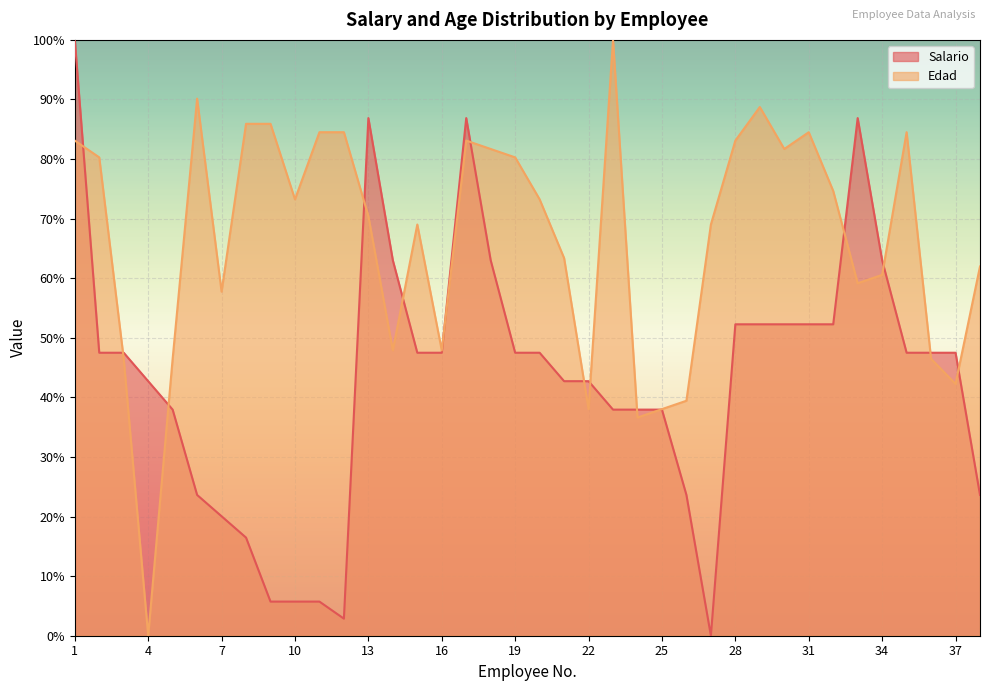

Reading left to right, what are all the values shown in this chart?

1=100.0	2=47.5	3=47.5	4=42.7	5=37.9	6=23.6	7=20.0	8=16.5	9=5.7	10=5.7	11=5.7	12=2.9	13=86.9	14=63.0	15=47.5	16=47.5	17=86.9	18=63.0	19=47.5	20=47.5	21=42.7	22=42.7	23=37.9	24=37.9	25=37.9	26=23.6	27=0.0	28=52.3	29=52.3	30=52.3	31=52.3	32=52.3	33=86.9	34=63.0	35=47.5	36=47.5	37=47.5	38=23.6